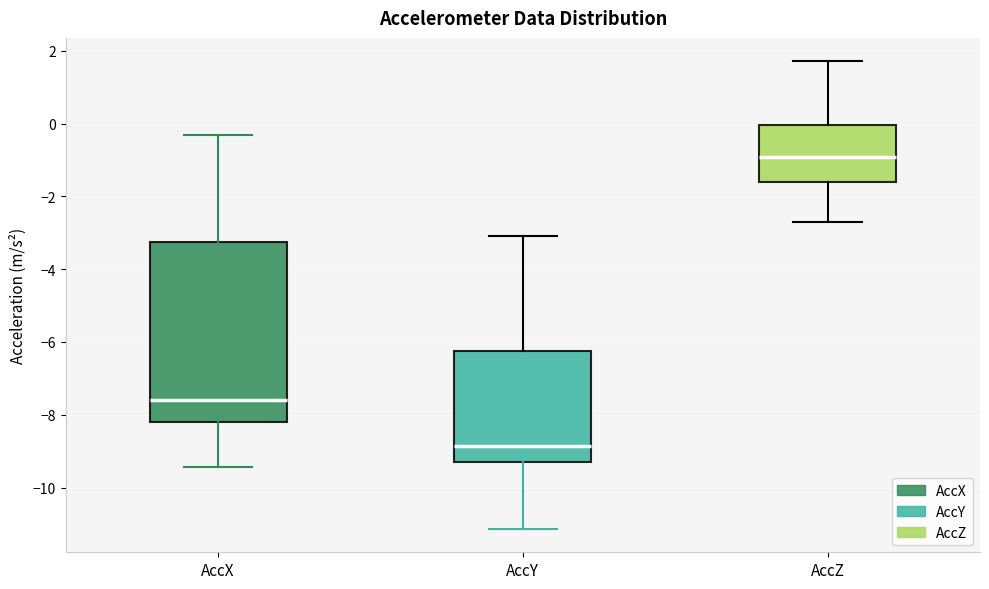

Reading left to right, transcribe this box plot: for each box, give where its median line is, the range the box spans, and where its two whiskers end, as read against the y-axis. The values are not printed on the chart, so give them approximately, as read against the axis.

AccX: median -7.6, box -8.2 to -3.2, whiskers -9.4 to -0.4
AccY: median -8.8, box -9.2 to -6.2, whiskers -11.2 to -3.0
AccZ: median -1.0, box -1.6 to 0.0, whiskers -2.6 to 1.8